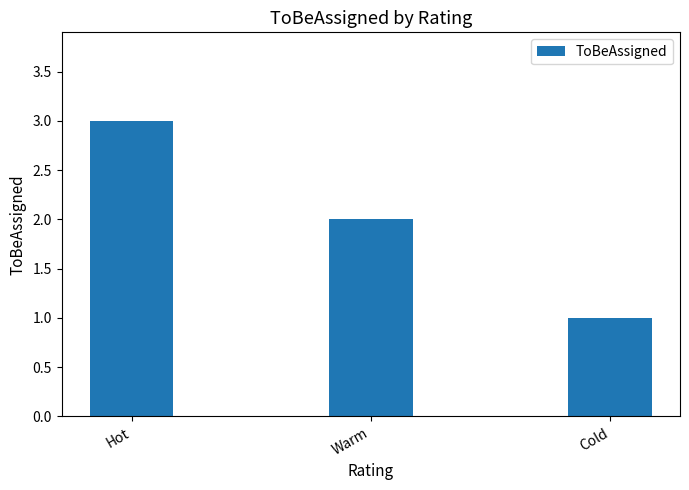

What is the label of the 1st bar from the left?

Hot